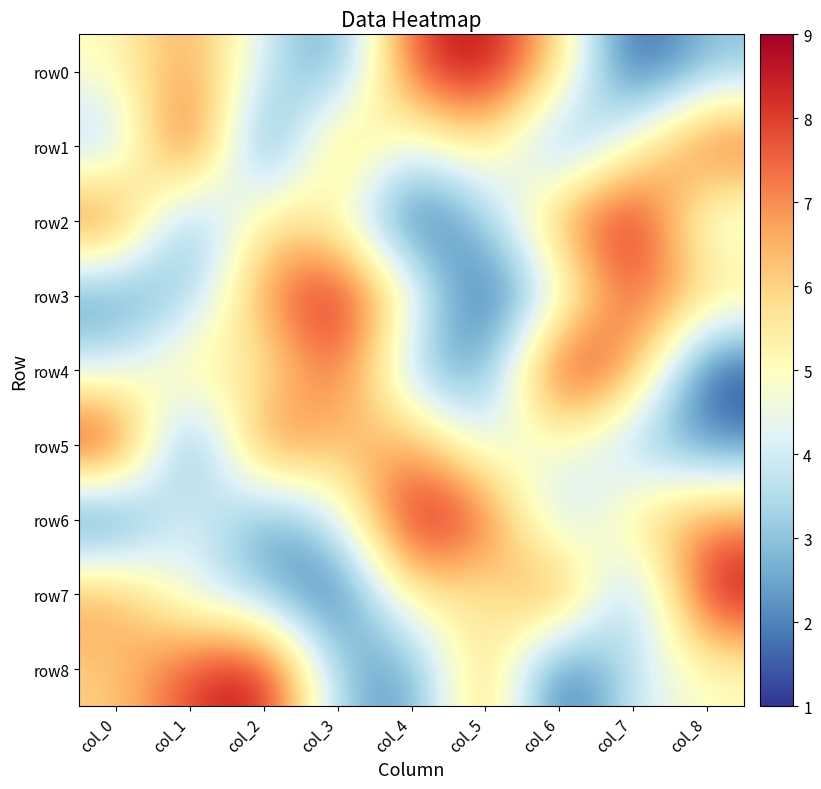

Rank the series by their maximum value, from lowest to highest.

row0, row1, row2, row3, row4, row5, row6, row7, row8